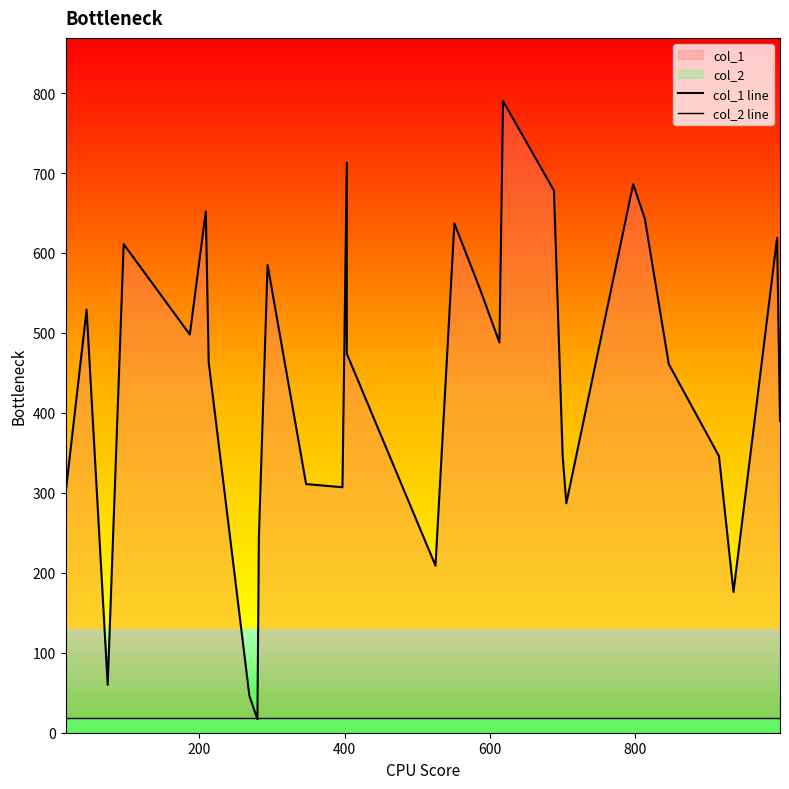

Reading left to right, what are all the values shown in this chart?

col_1 line: 299	529	60	611	498	652	463	46	17	244	585	311	307	713	474	209	637	553	488	790	678	346	287	686	643	461	346	176	619	390
col_2 line: 18	18	18	18	18	18	18	18	18	18	18	18	18	18	18	18	18	18	18	18	18	18	18	18	18	18	18	18	18	18